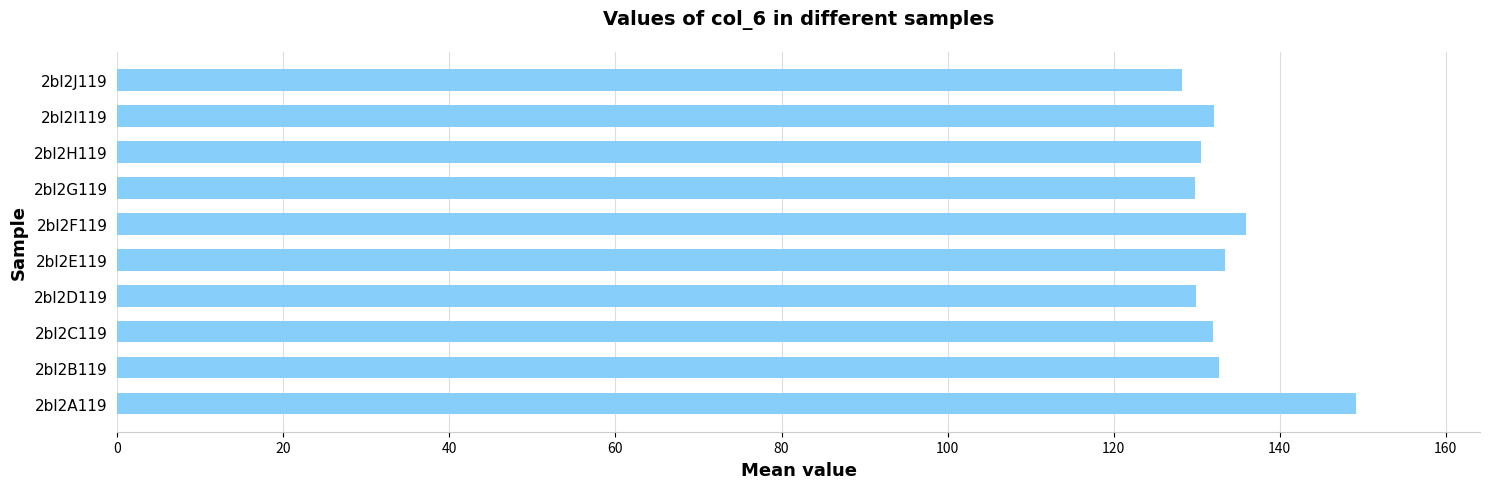

What is the maximum value shown in the chart?

149.2